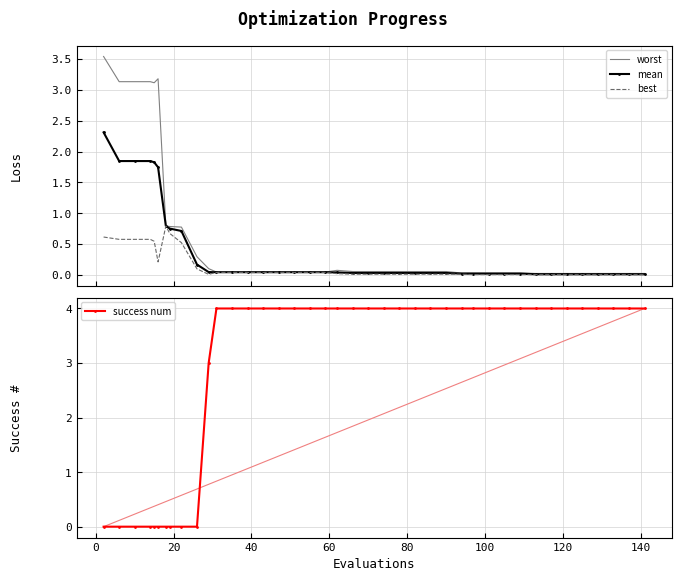

How many distinct data groups are displayed?

4